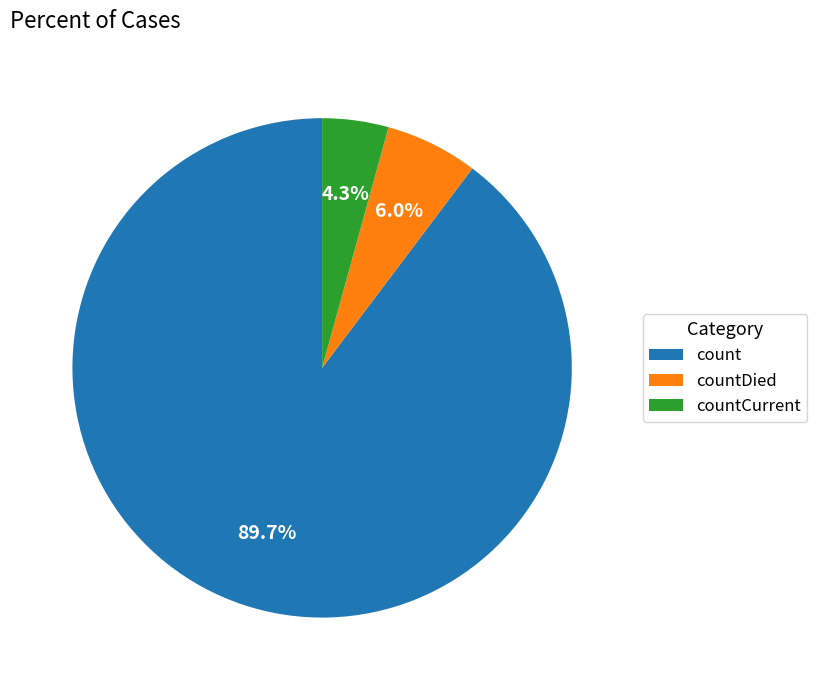

Which slice represents more than half of the pie?

count